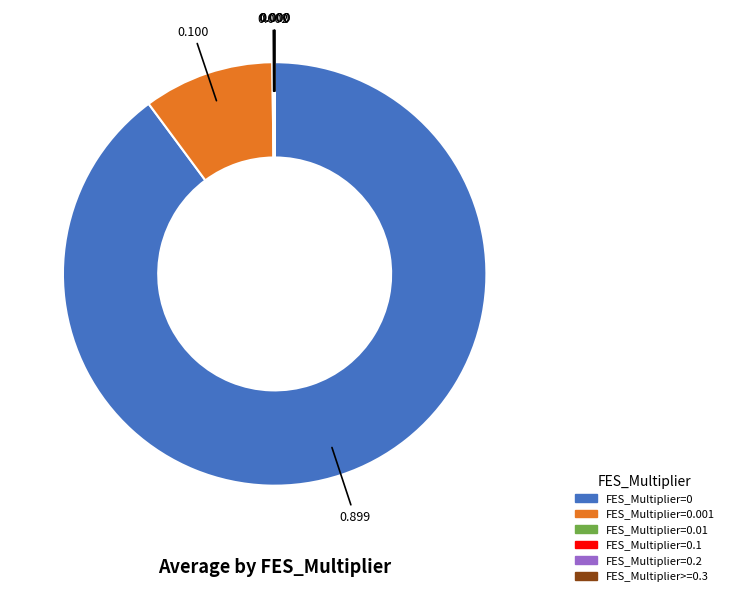

Does any single category account for the majority?

Yes